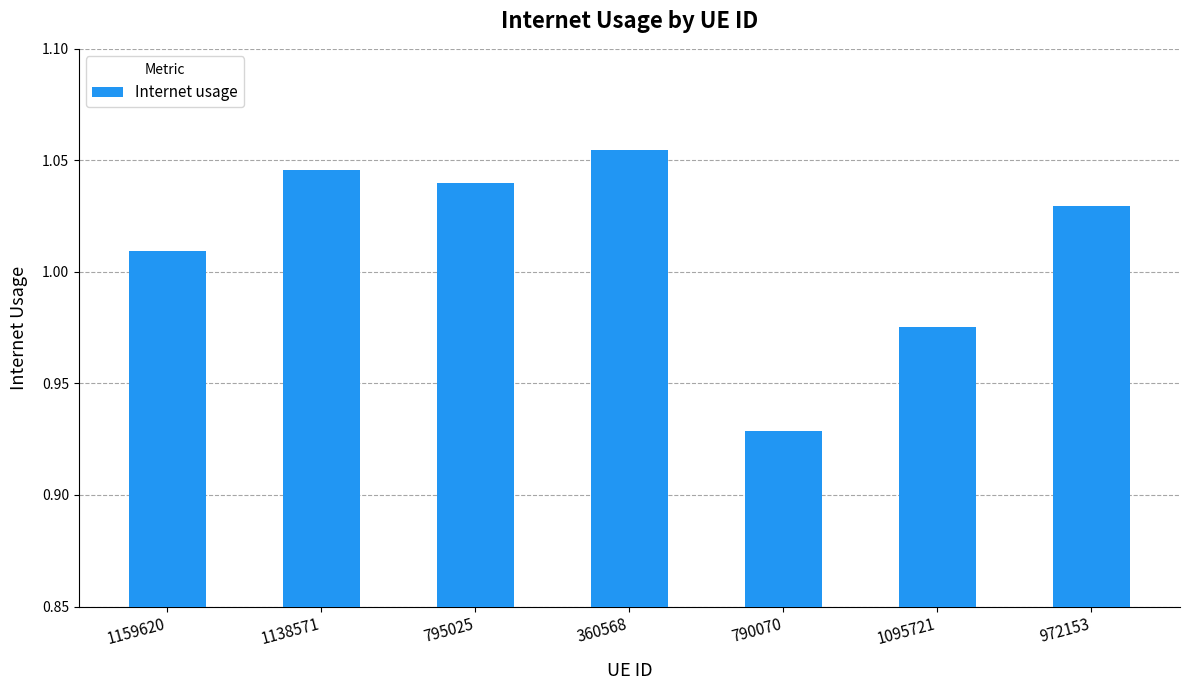

The chart shows a value of 0.5 at 795025. True or false?

False